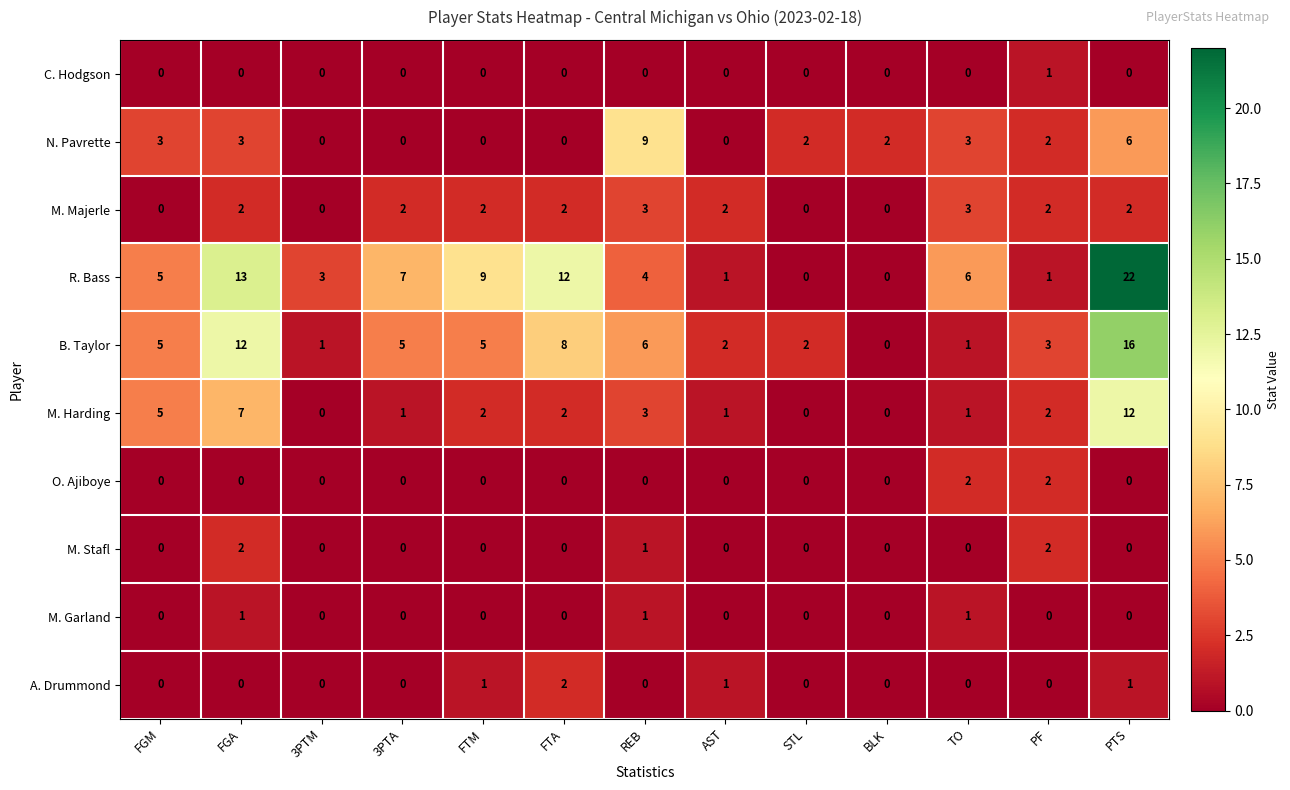

The C. Hodgson series shows 0 at BLK. True or false?

True